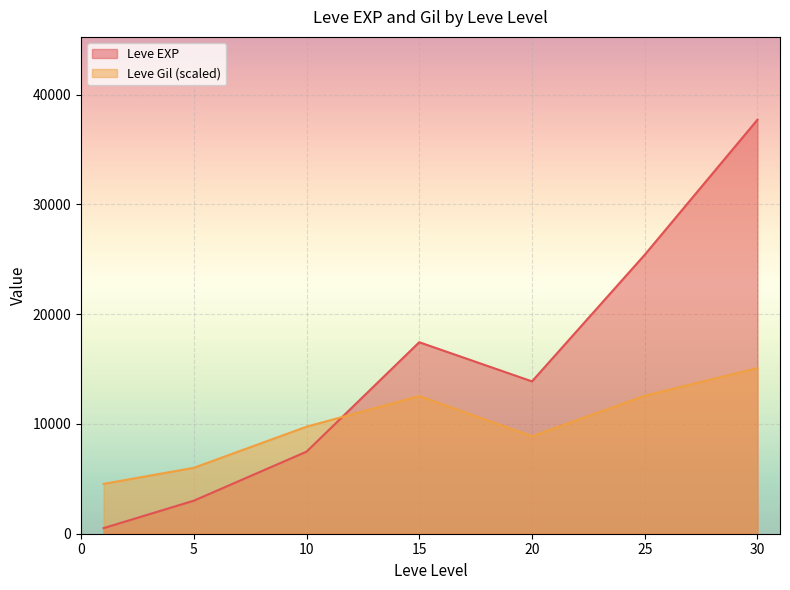

Rank the series by their maximum value, from highest to lowest.

Leve EXP, Leve Gil (scaled)